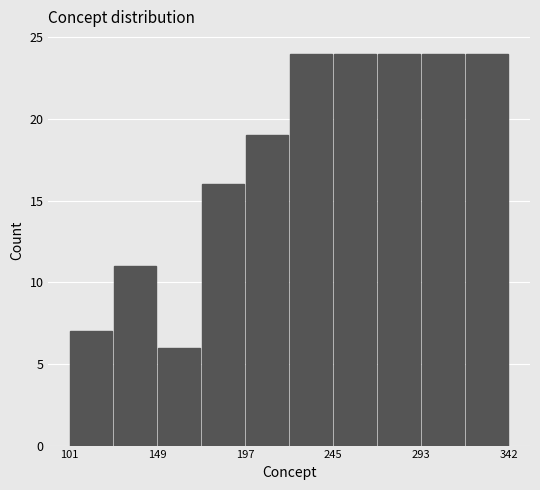

Reading left to right, transcribe this chart: for each bar, give the range it covers on the x-axis and its height. Neither the bar edges nor the heights are printed on the chart, so give them approximately, as read against the axes.

100 to 125: 7
125 to 150: 11
150 to 175: 6
175 to 195: 16
195 to 220: 19
220 to 245: 24
245 to 270: 24
270 to 295: 24
295 to 320: 24
320 to 340: 24